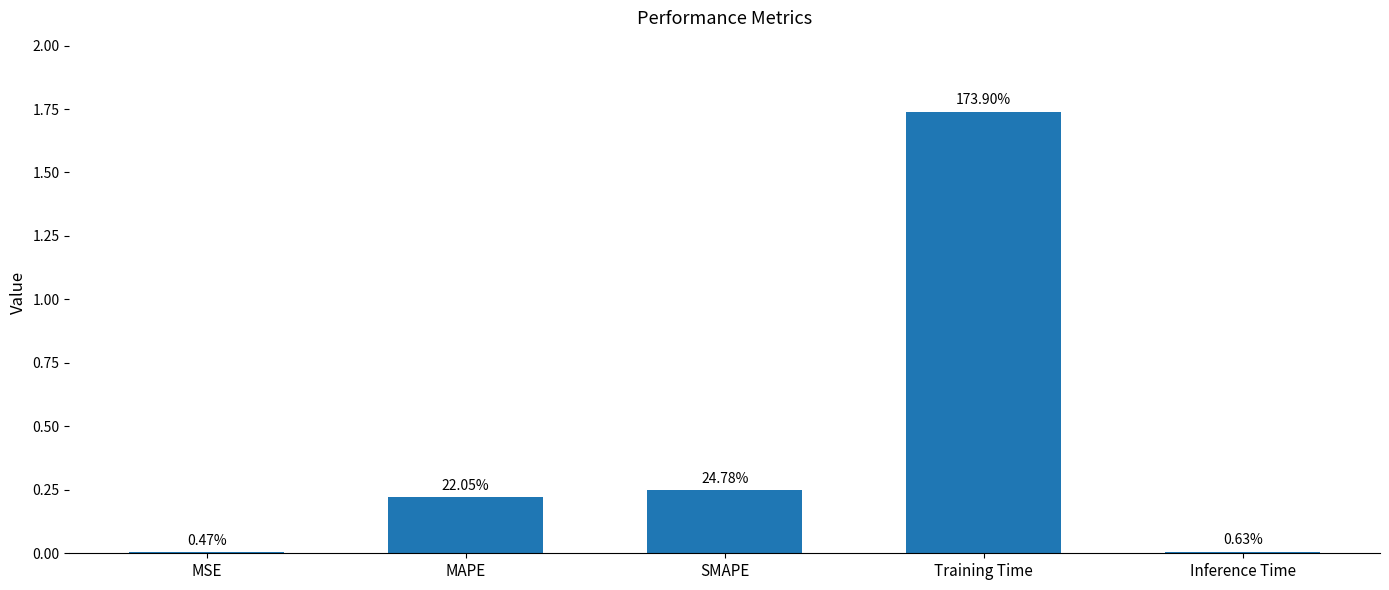

What position from the left is MSE?

1